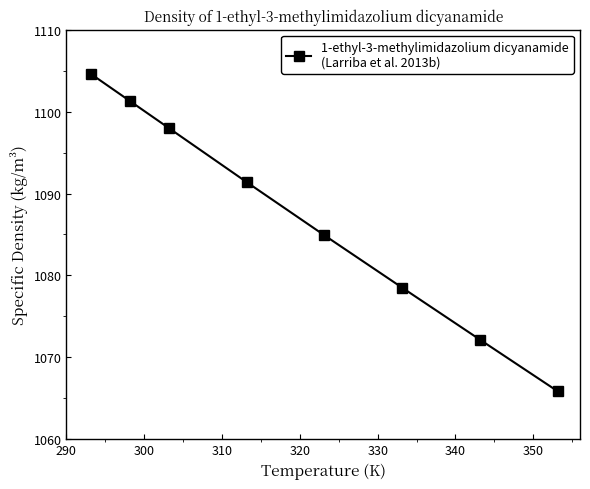

What is the difference between the maximum and minimum values?

38.8